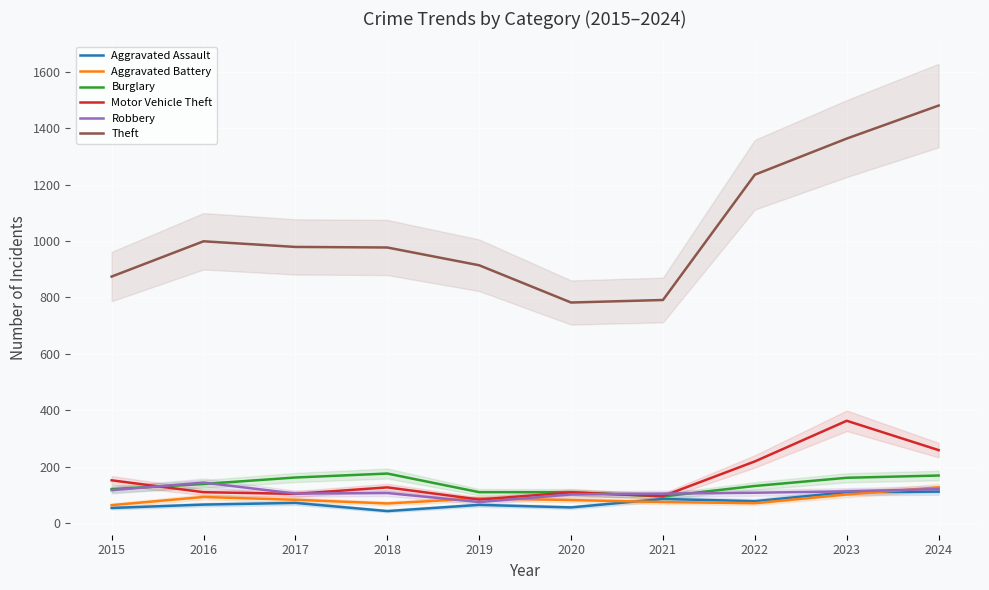

True or false: Motor Vehicle Theft has a value of 178 at 2020.

False